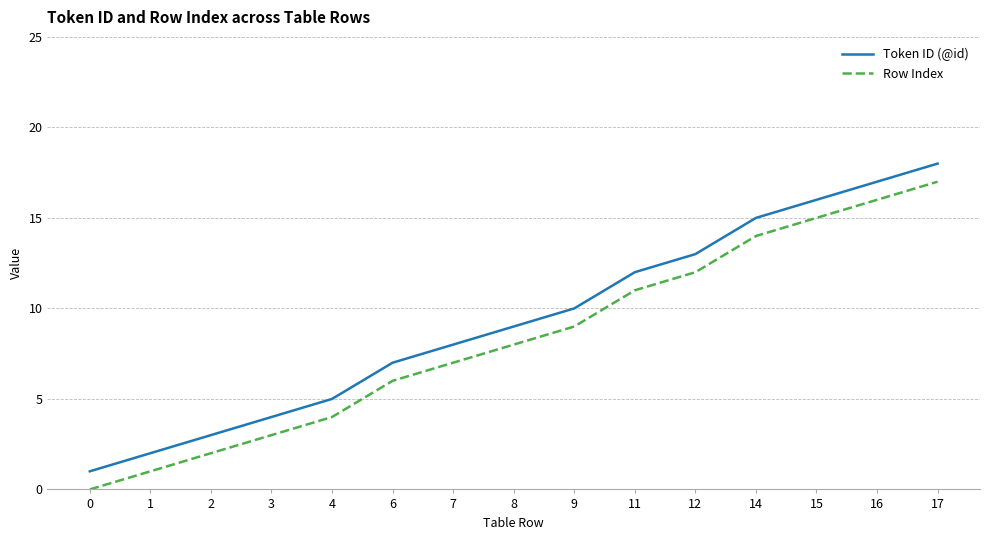

Rank the series by their average value, from highest to lowest.

Token ID (@id), Row Index